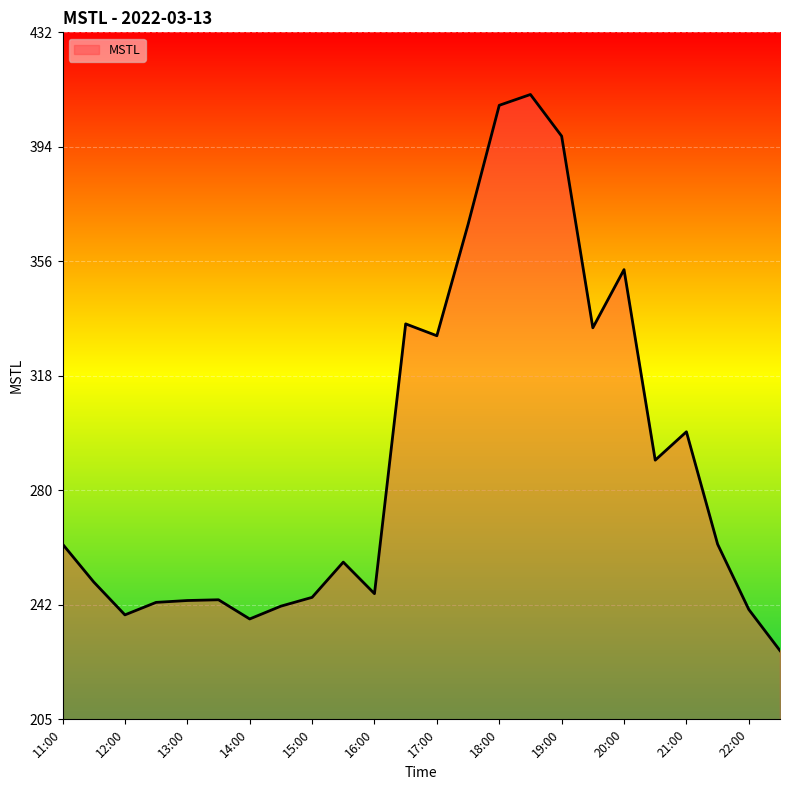

Count the number of data series in this chart.

1